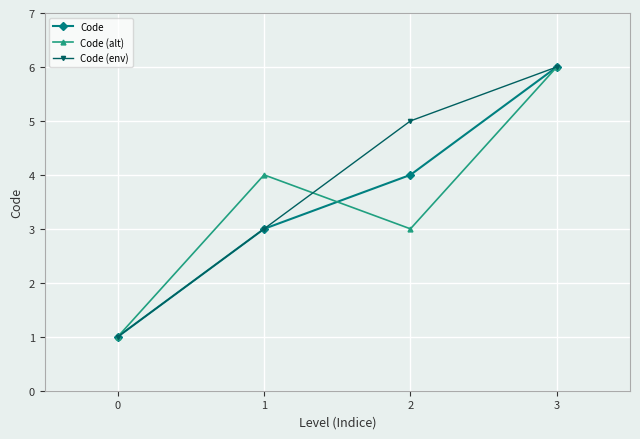

Reading left to right, extract all data points from this chart.

Code: 1	3	4	6
Code (alt): 1	4	3	6
Code (env): 1	3	5	6